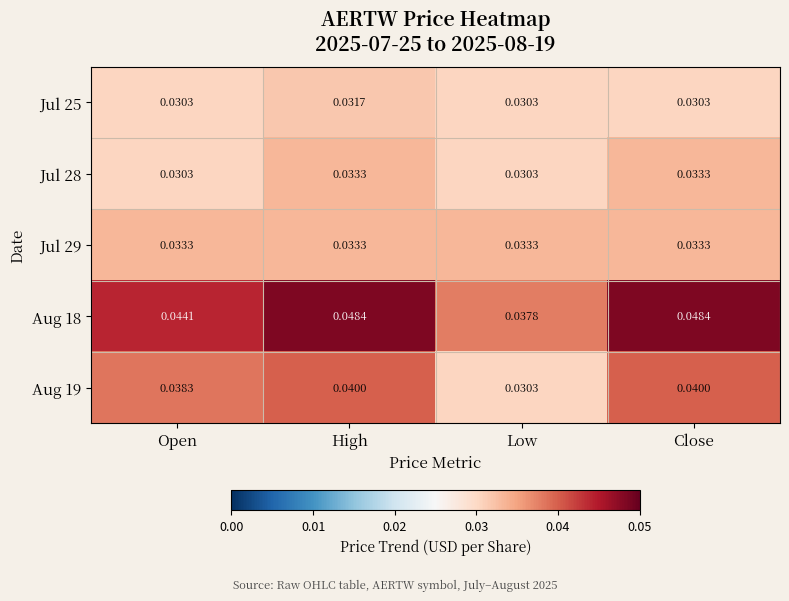

Where is Aug 19 nearest to the value 0?

Low